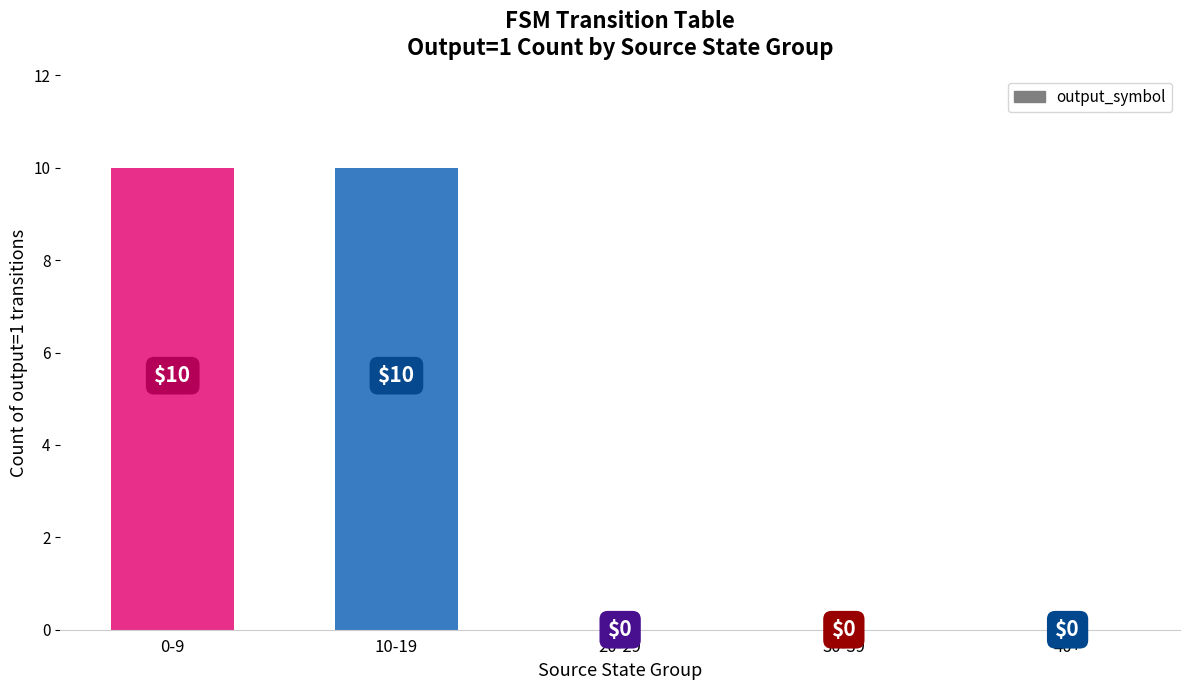

What is the maximum value shown in the chart?

10